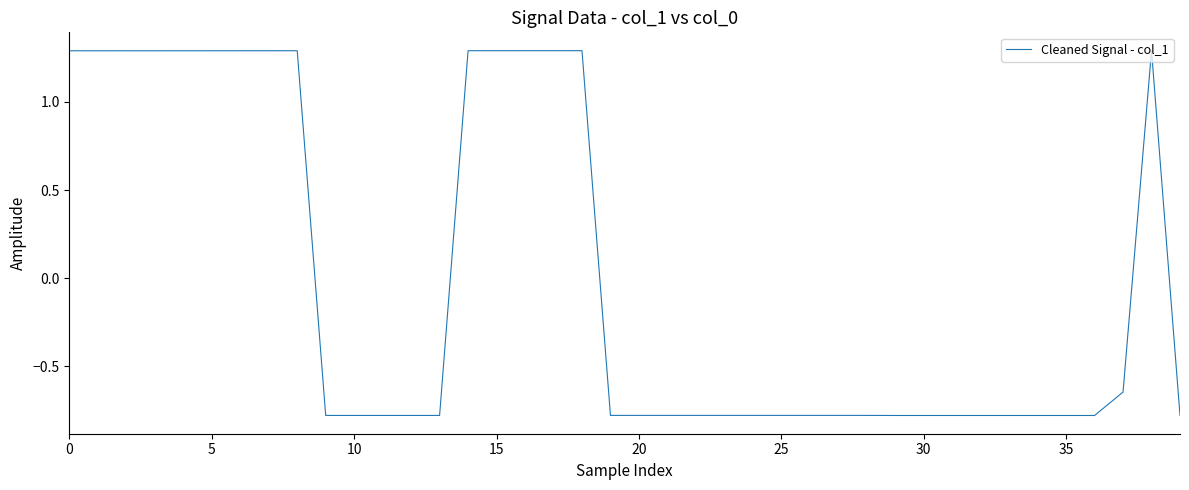

What is the greatest value displayed?

1.3